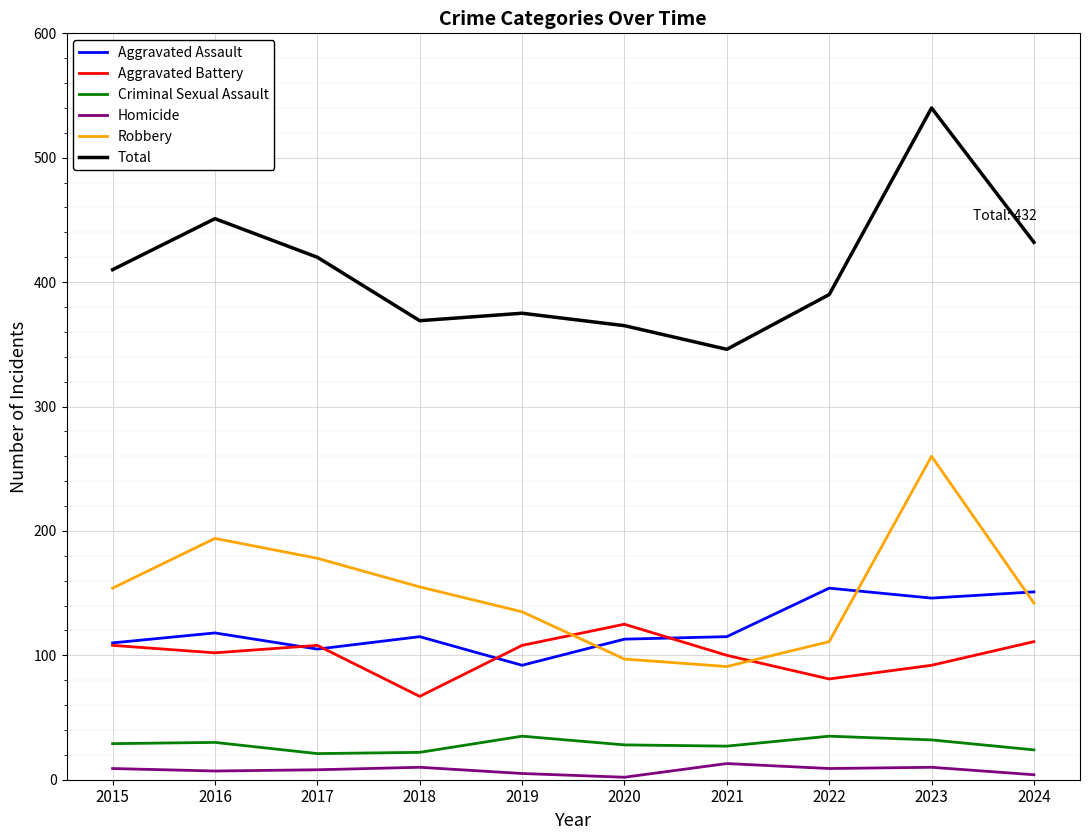

Is it true that Criminal Sexual Assault equals 9 at 2023?

False